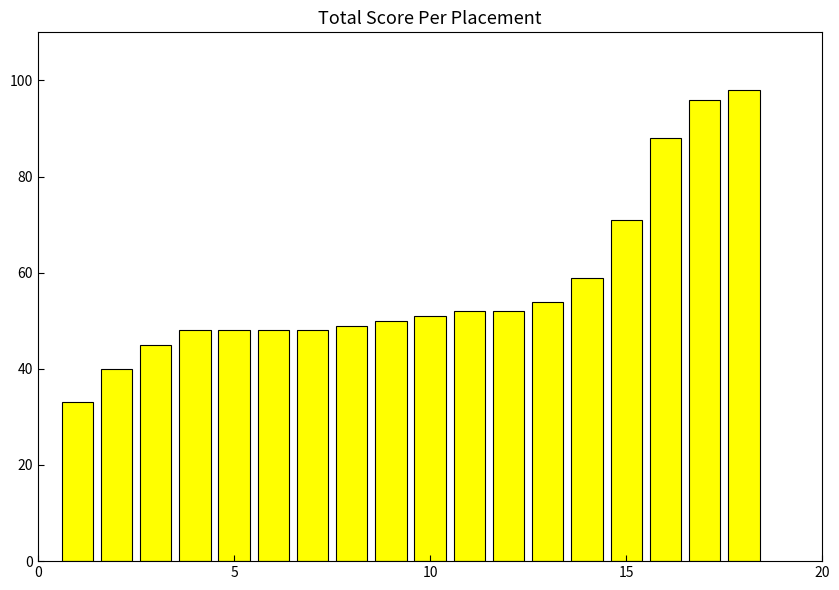

What is the greatest value displayed?

98